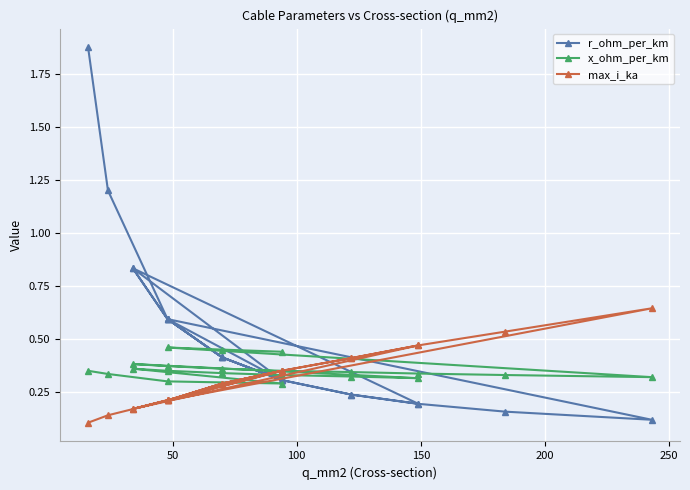

At how many categories does at least one series exceed 0?

21